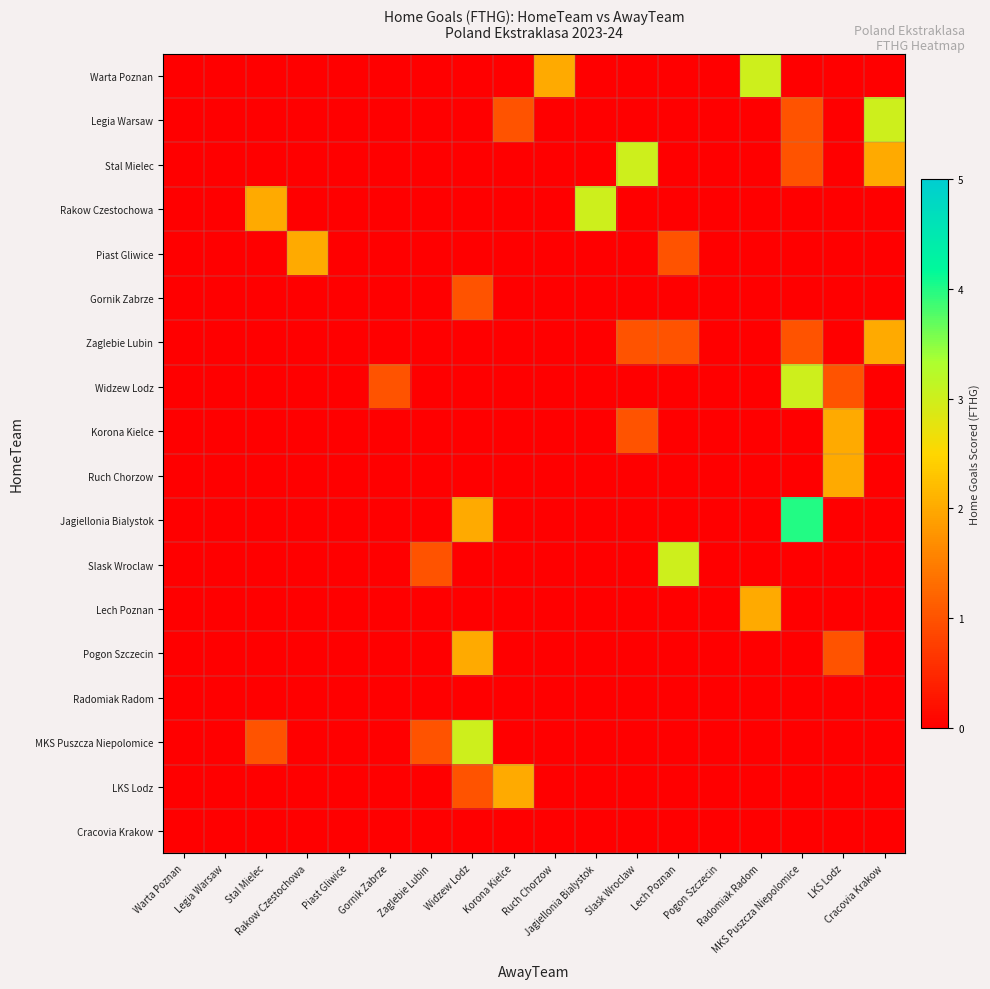

At how many categories does at least one series exceed 3?

1